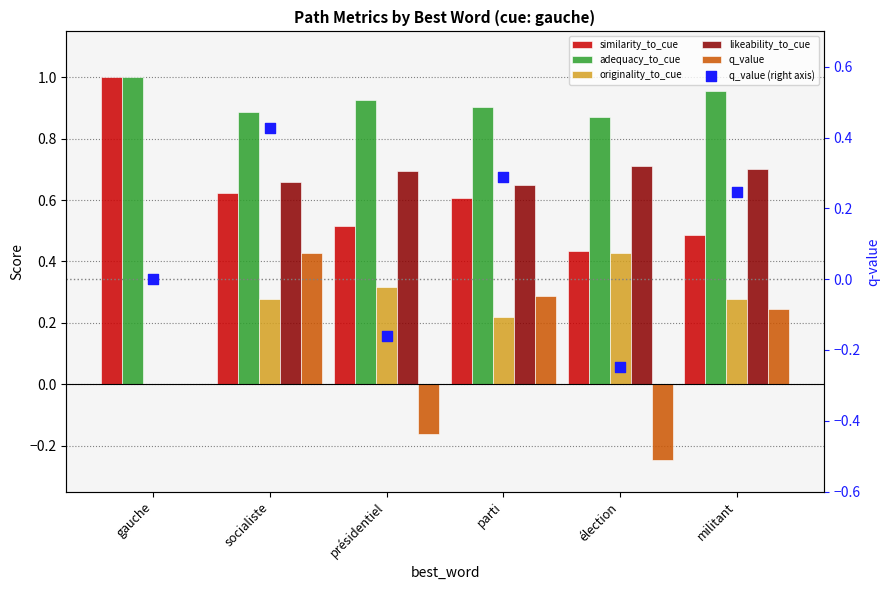

Which series contains the lowest Y value?

q_value